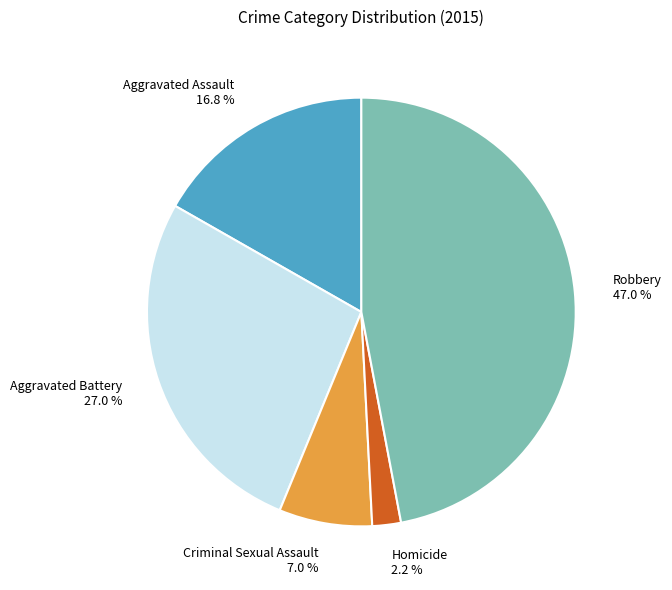

To the nearest percent, what percentage of the pie is Robbery?

47%